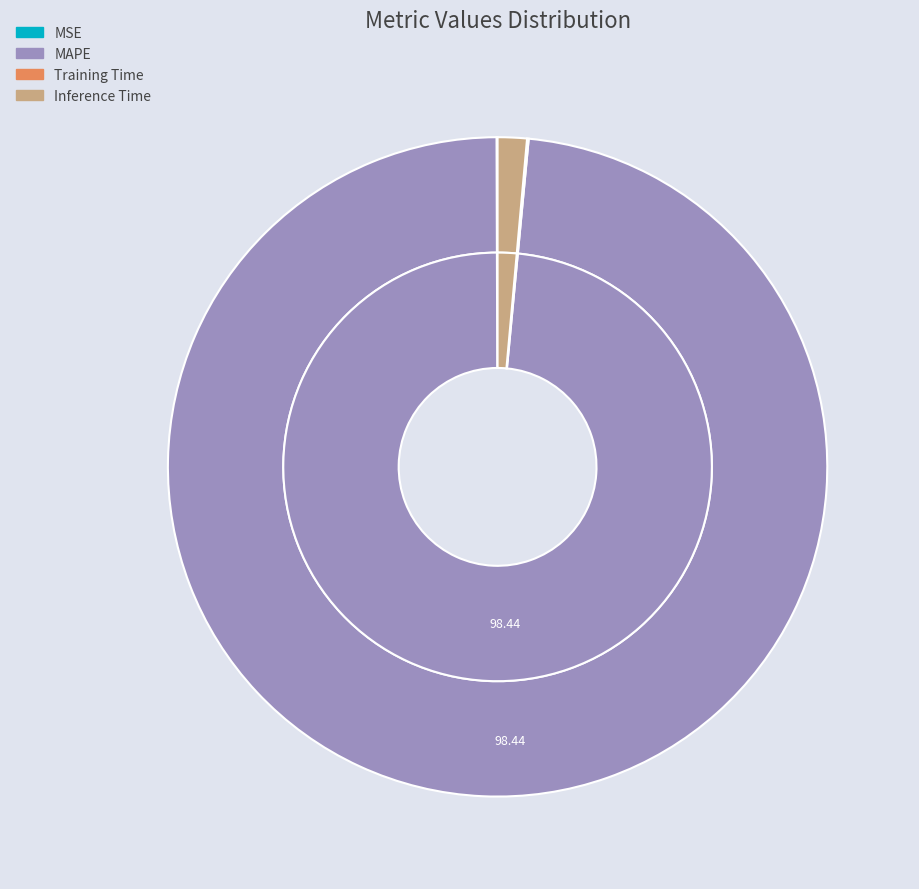

What is the smallest slice in the pie chart?

MSE